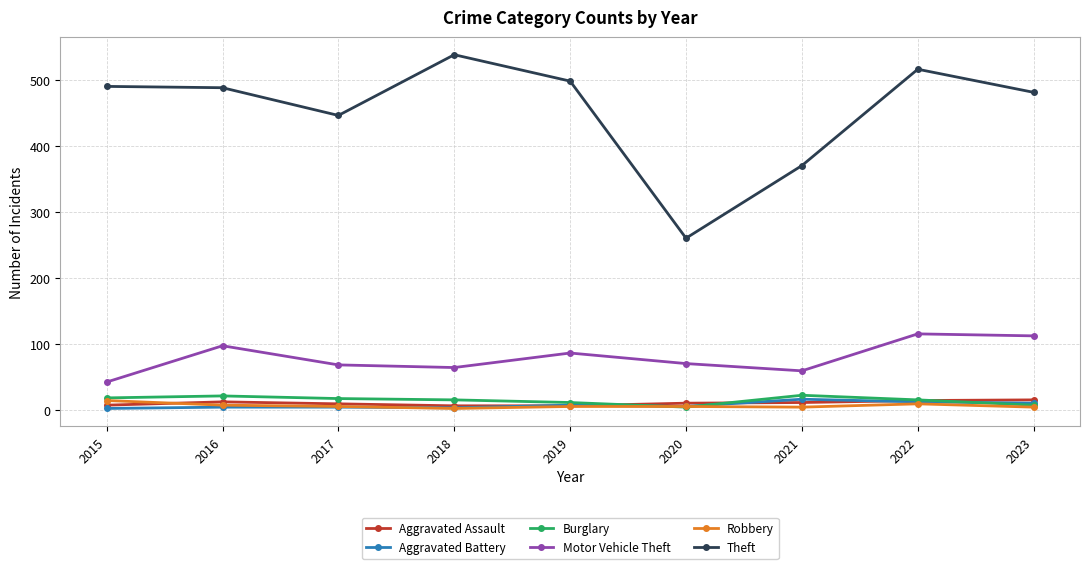

The Aggravated Assault series shows 10 at 2017. True or false?

True